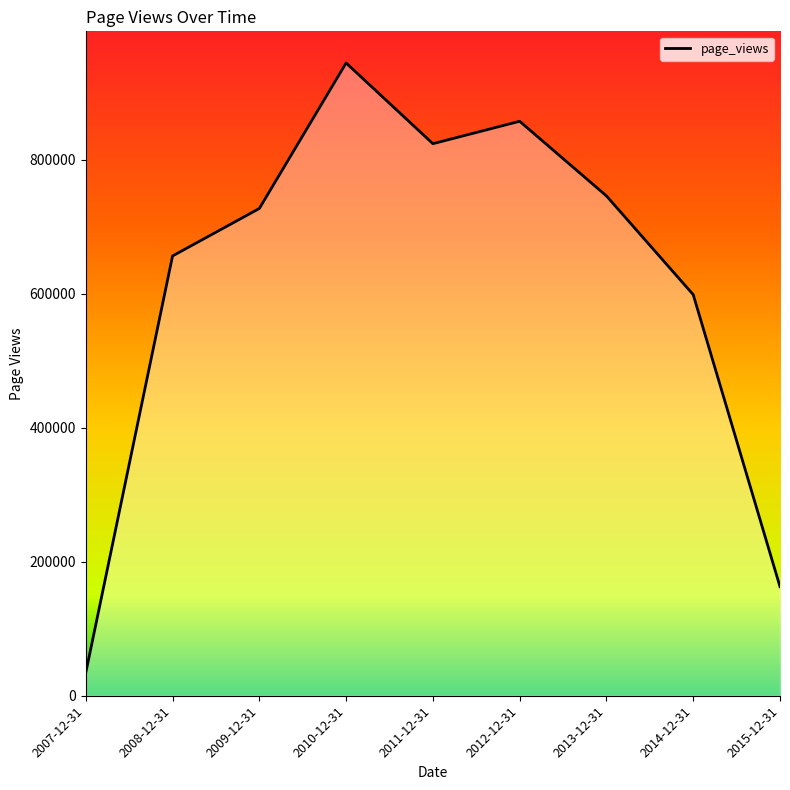

How many lines are shown in the chart?

1